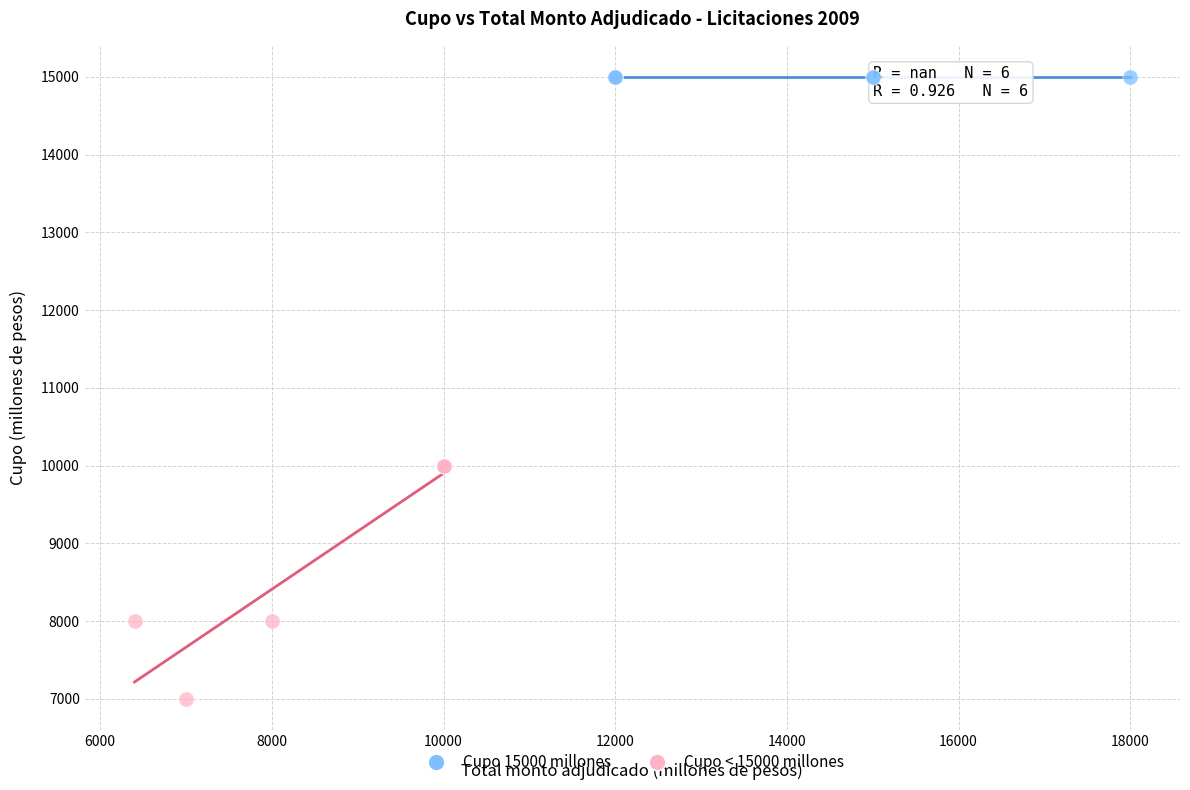

What are all the series names shown in the legend?

Cupo 15000 millones, Cupo < 15000 millones